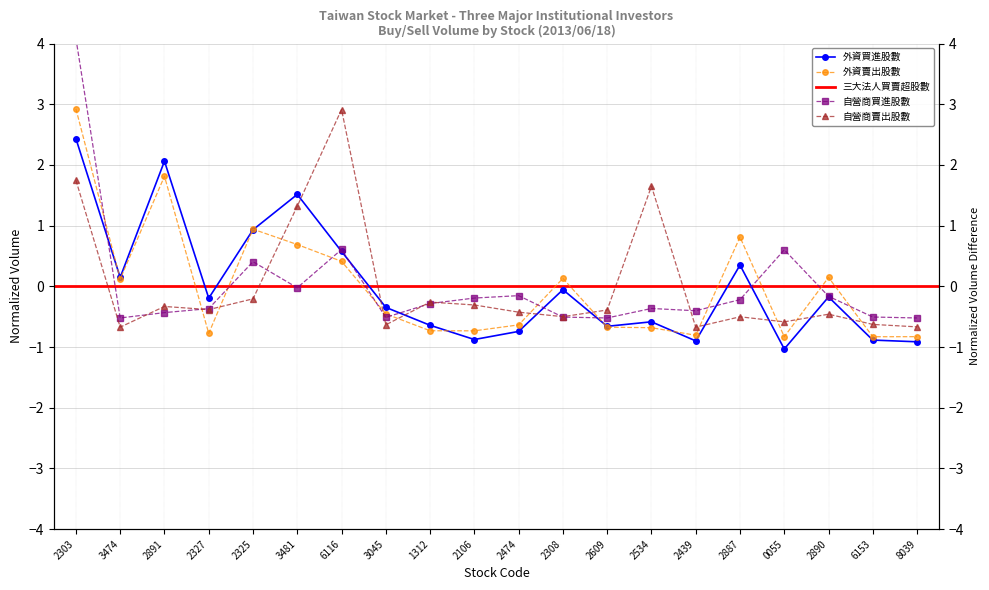

Reading left to right, extract all data points from this chart.

外資買進股數: 2.4	0.1	2.1	-0.2	0.9	1.5	0.6	-0.3	-0.6	-0.9	-0.7	-0.1	-0.7	-0.6	-0.9	0.3	-1.0	-0.2	-0.9	-0.9
外資賣出股數: 2.9	0.1	1.8	-0.8	0.9	0.7	0.4	-0.5	-0.7	-0.7	-0.6	0.1	-0.7	-0.7	-0.8	0.8	-0.8	0.1	-0.8	-0.8
自營商買進股數: 4.1	-0.5	-0.4	-0.4	0.4	-0.0	0.6	-0.5	-0.3	-0.2	-0.2	-0.5	-0.5	-0.4	-0.4	-0.2	0.6	-0.2	-0.5	-0.5
自營商賣出股數: 1.7	-0.7	-0.3	-0.4	-0.2	1.3	2.9	-0.6	-0.3	-0.3	-0.4	-0.5	-0.4	1.6	-0.7	-0.5	-0.6	-0.5	-0.6	-0.7